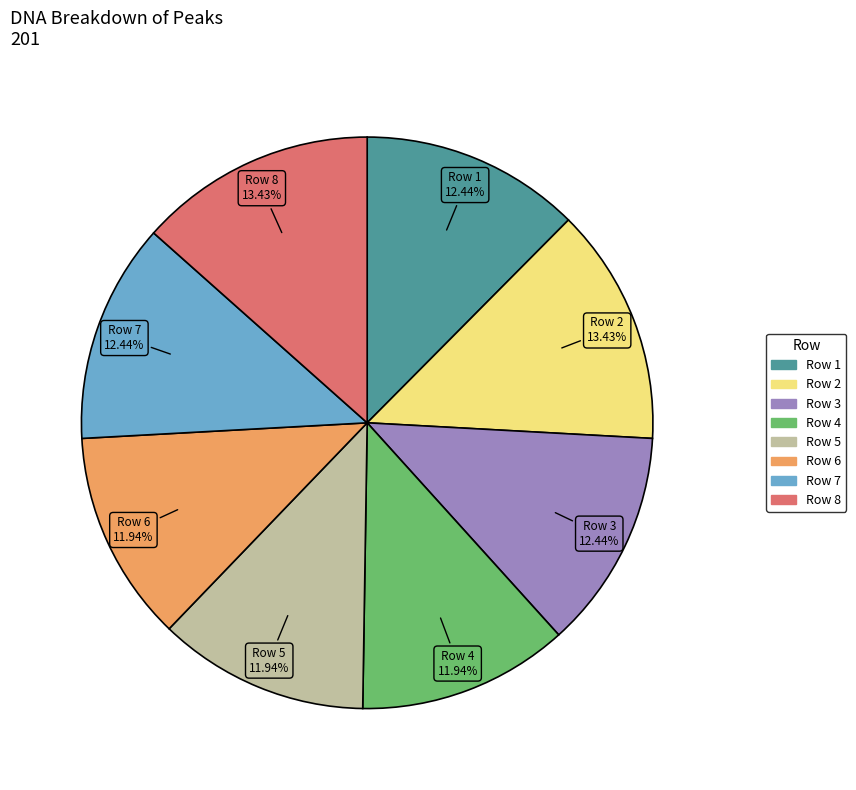

Approximately how many times larger is the value at Row 5 compared to Row 6?

1.0